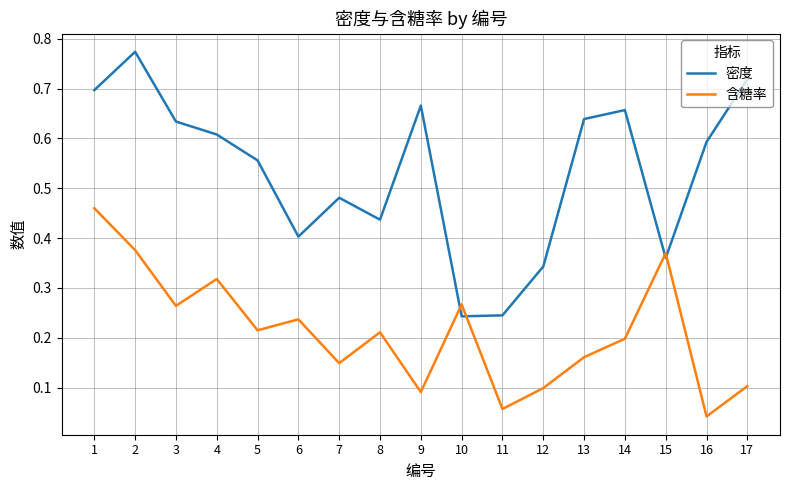

True or false: 含糖率 has more than 0 interior local peaks.

True